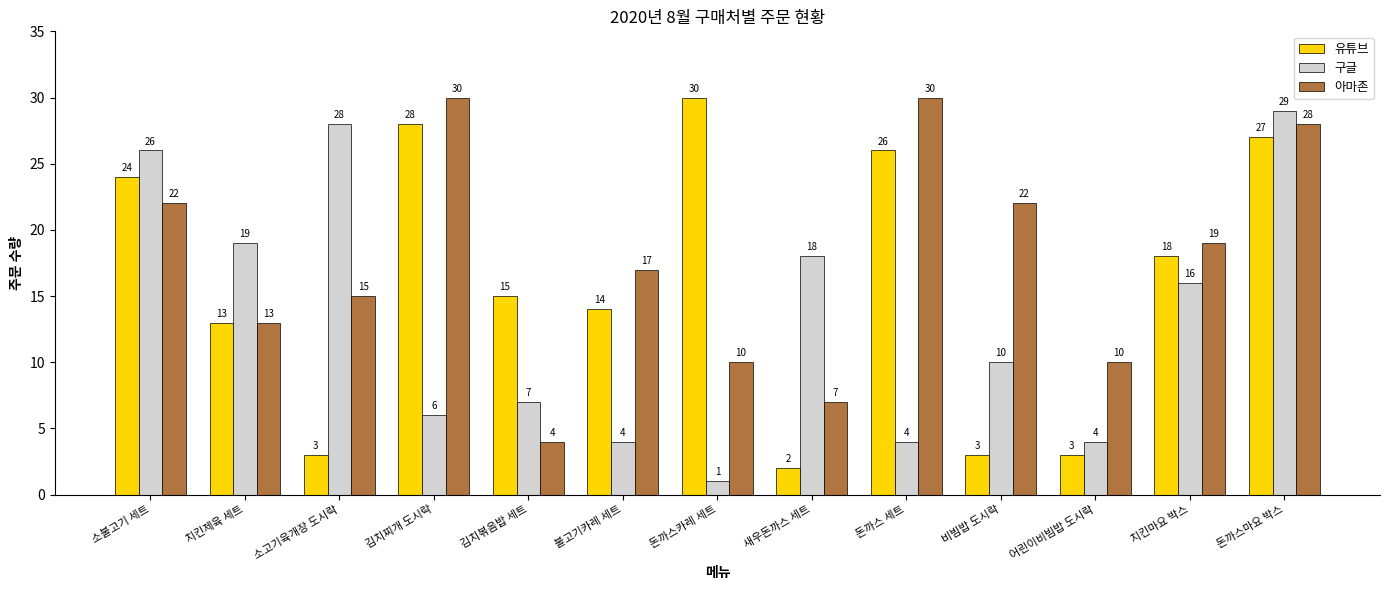

What is the label of the 7th bar from the right?

돈까스카레 세트